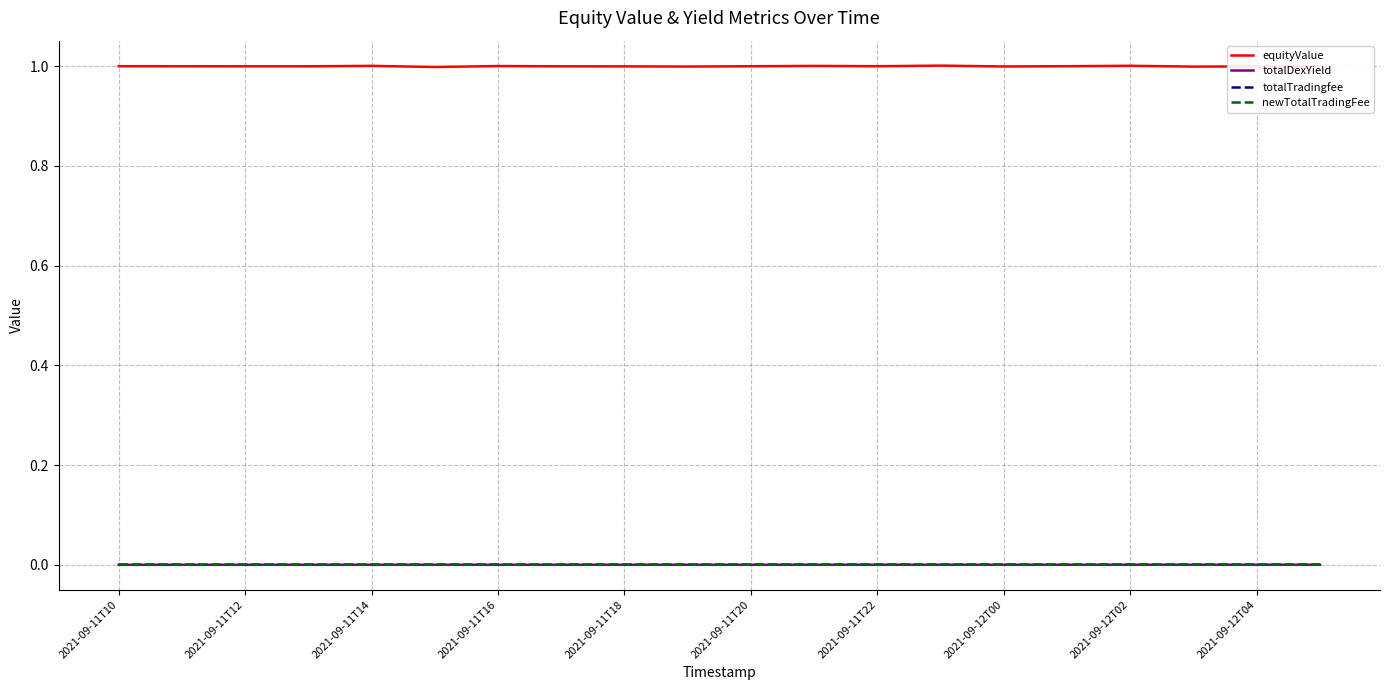

What is the greatest value displayed?

1.0